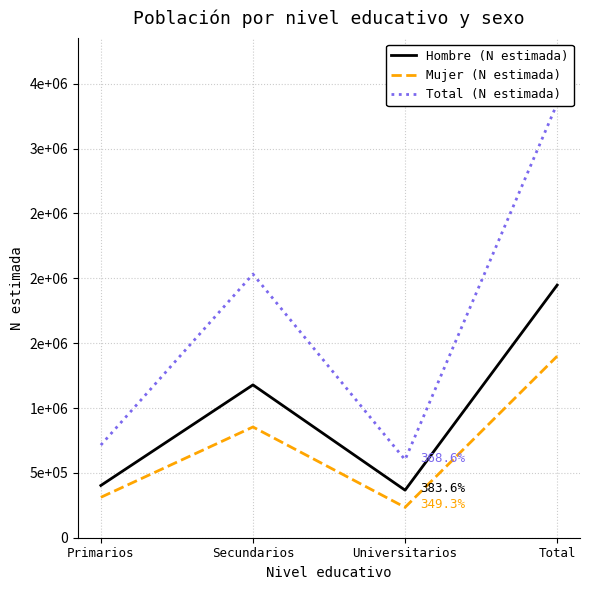

Which category has the highest value in the Hombre (N estimada) series?

Total